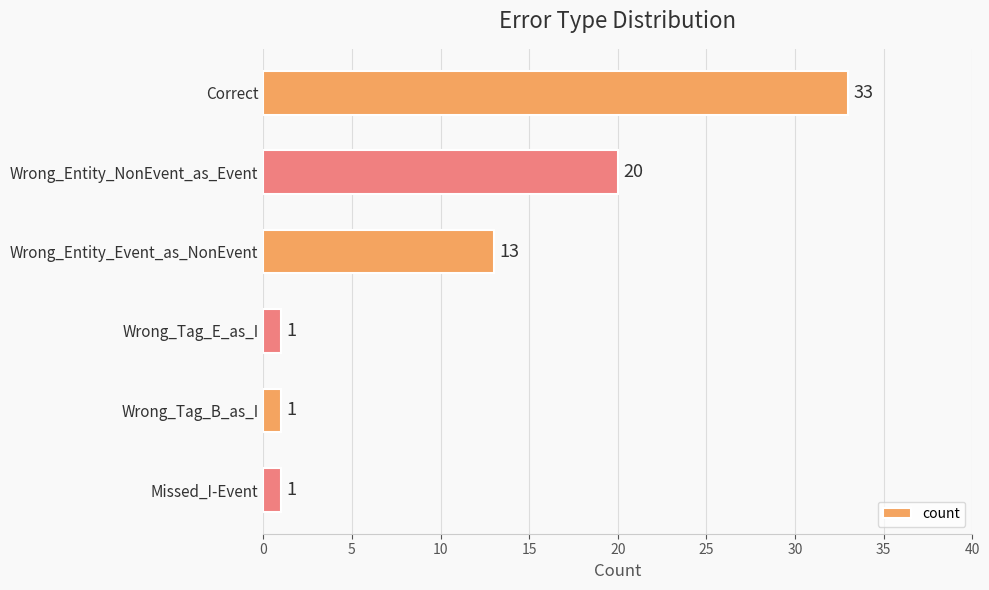

Does the chart contain any negative values?

No